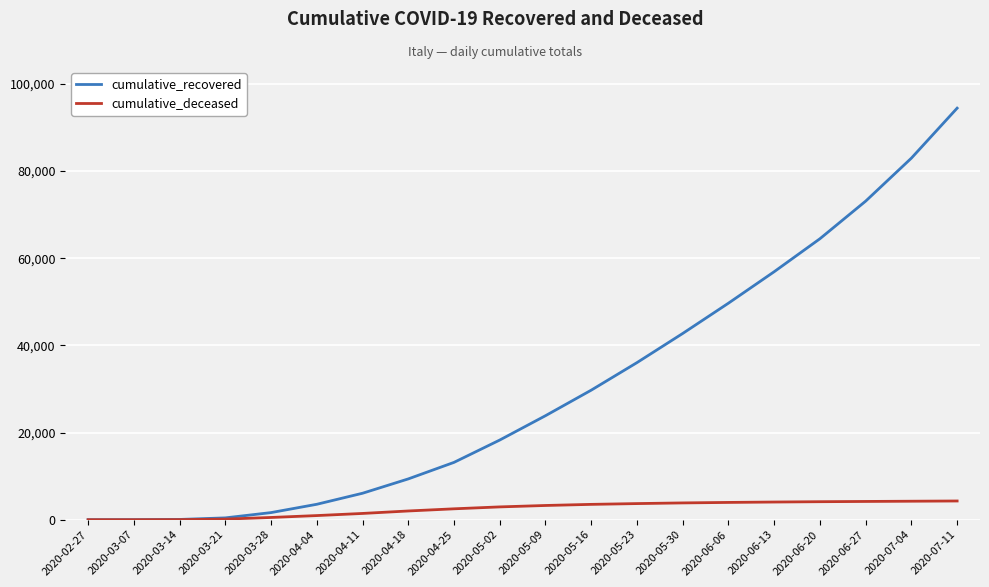

Count the number of data series in this chart.

2